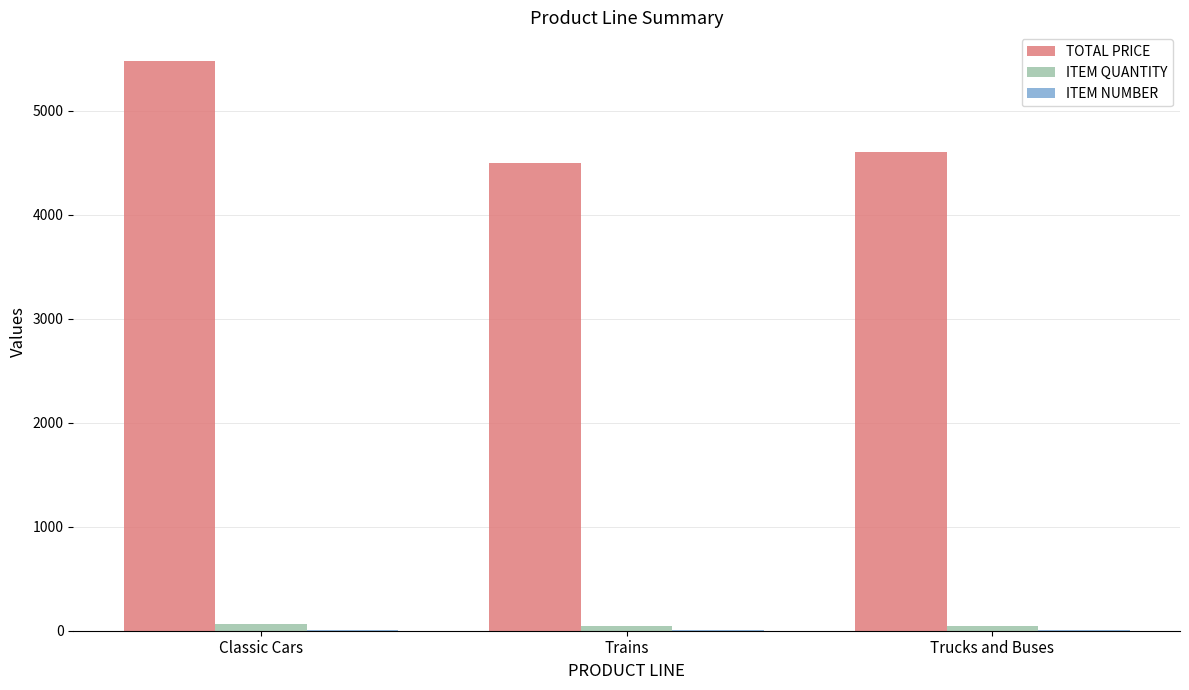

Is it true that TOTAL PRICE equals 6532.6 at Trucks and Buses?

False